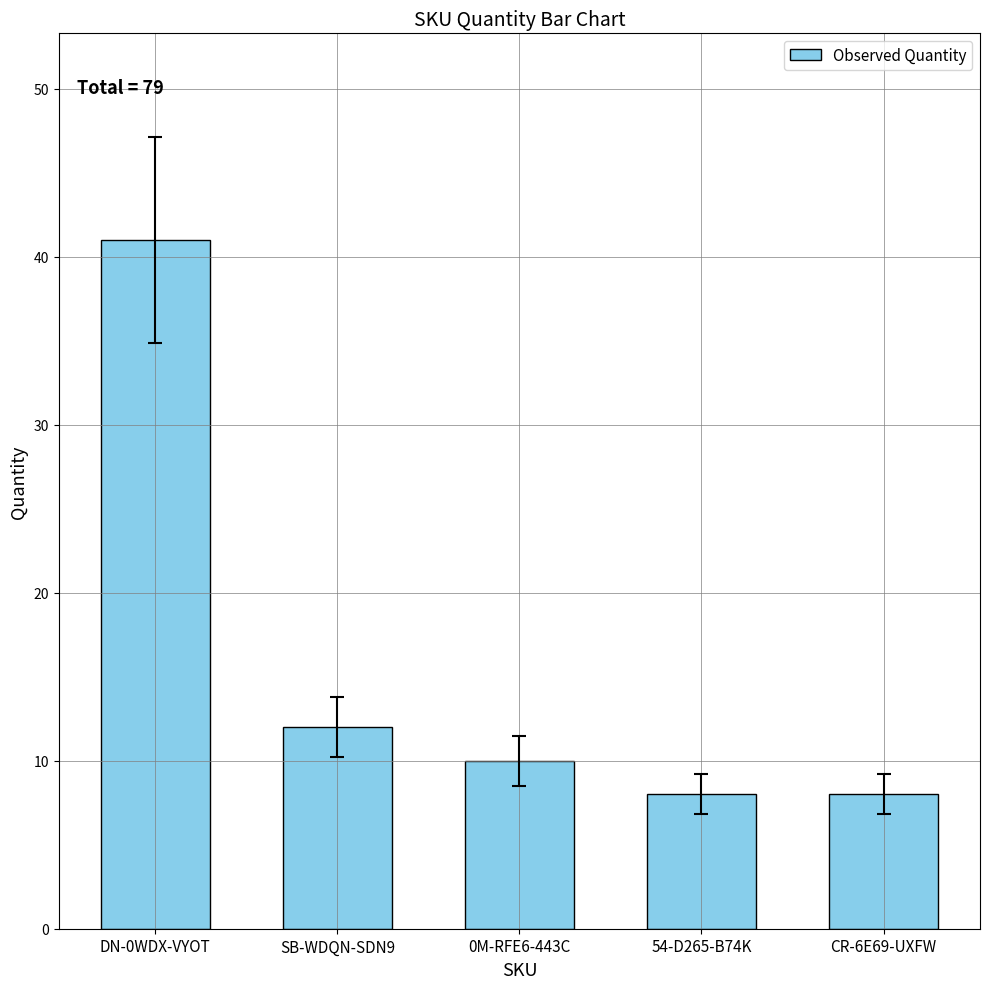

What is the value of the 3rd bar from the left?

10